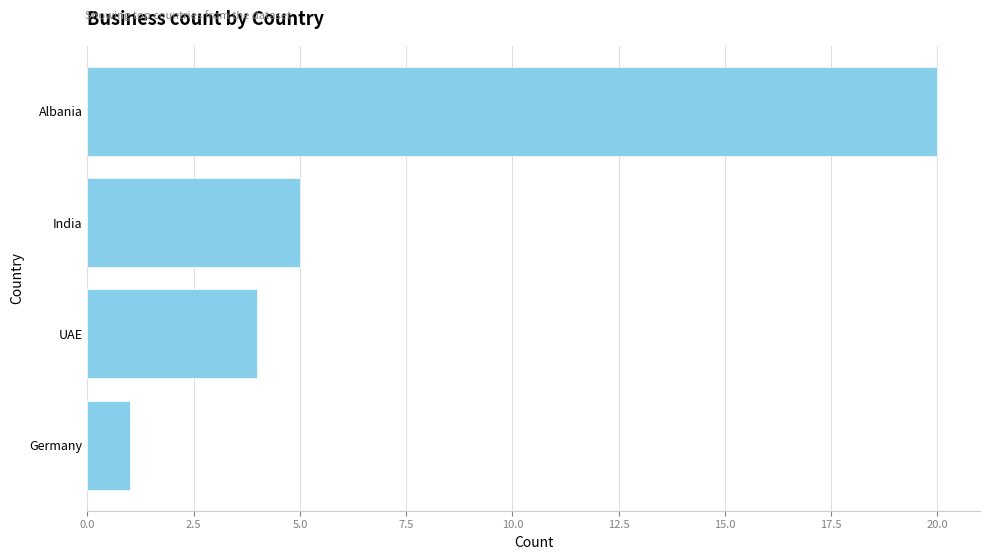

What is the maximum value shown in the chart?

20